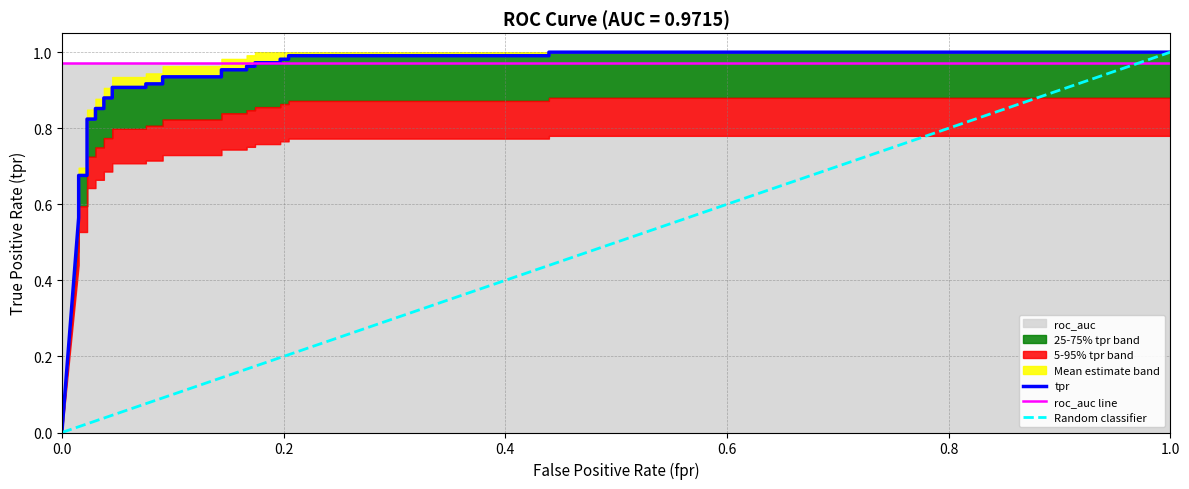

True or false: the data shows 0.1 at 0.4.

False